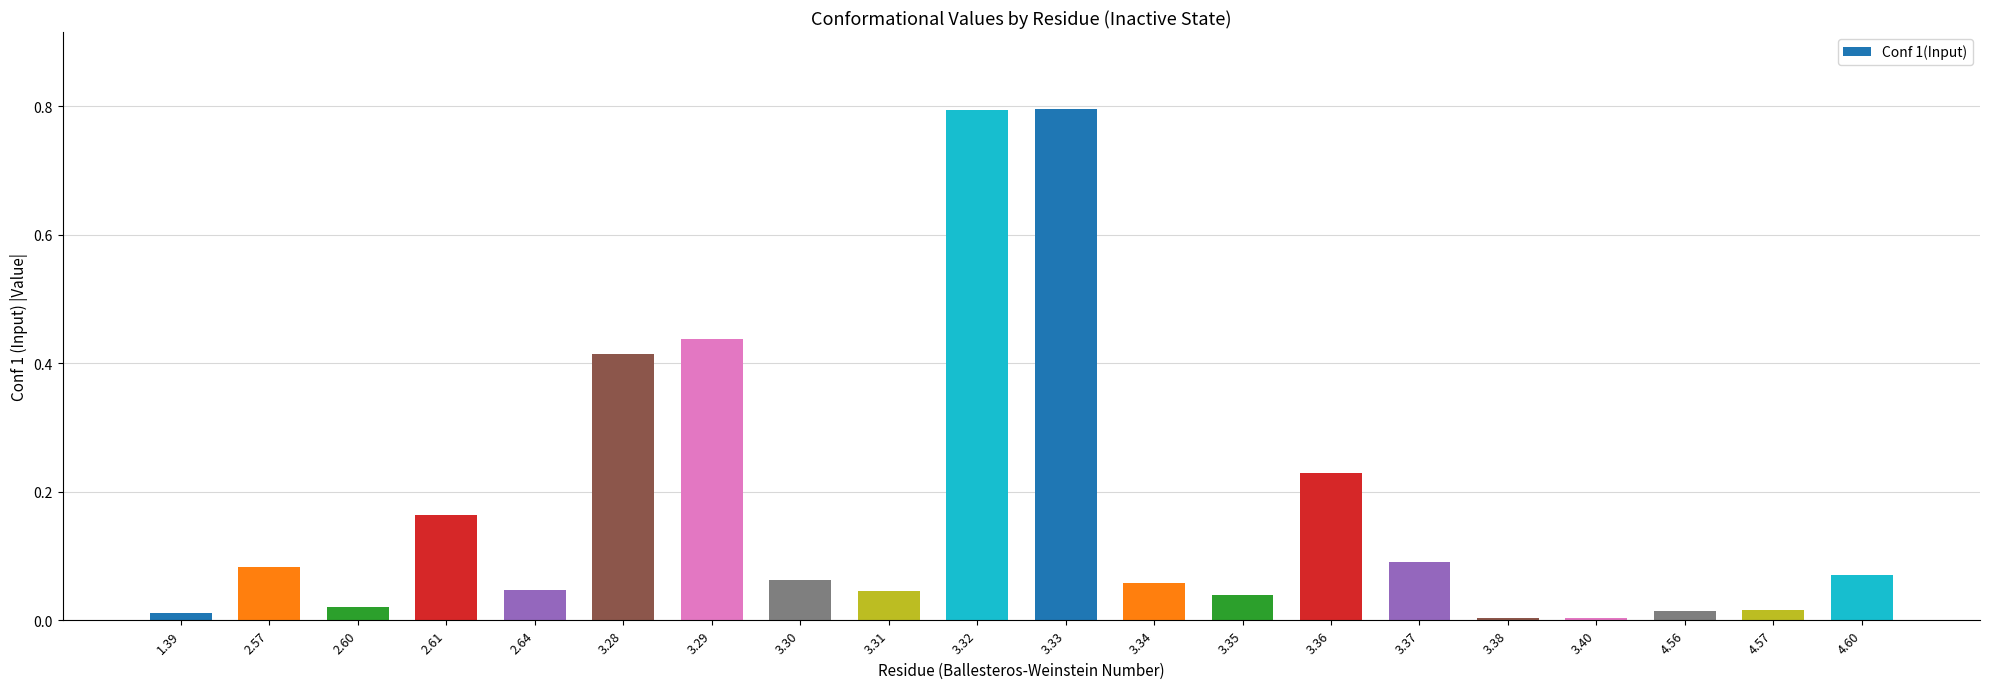

What is the difference between the maximum and minimum values?

0.8